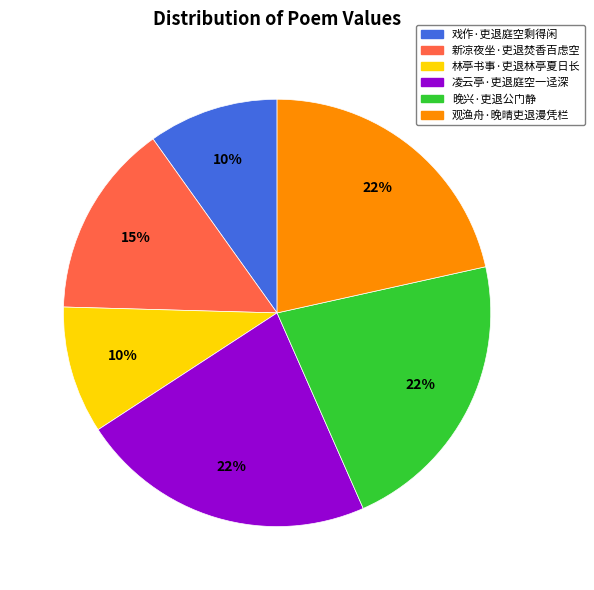

Combined, do 新凉夜坐·吏退焚香百虑空 and 凌云亭·吏退庭空一迳深 account for over 50%?

No